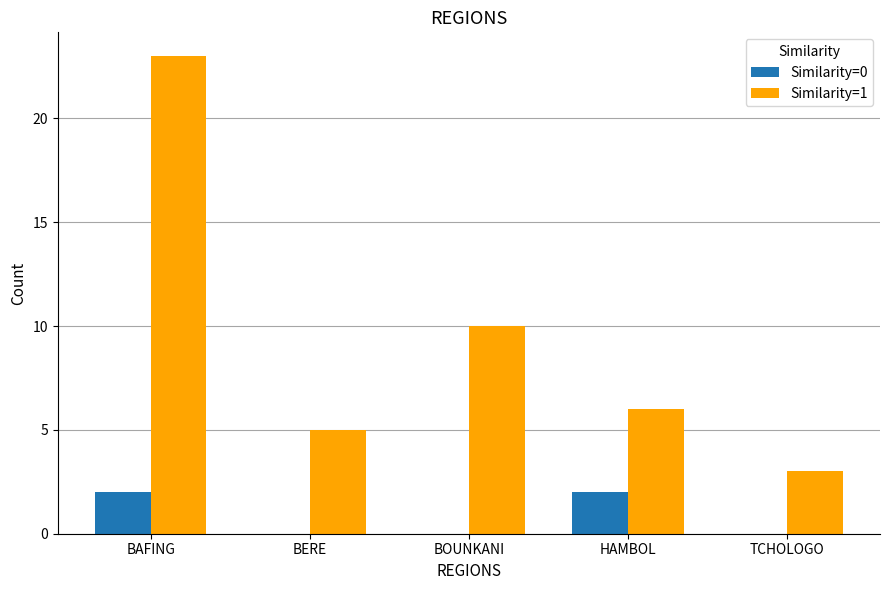

Which series changed the most between BERE and TCHOLOGO?

Similarity=1